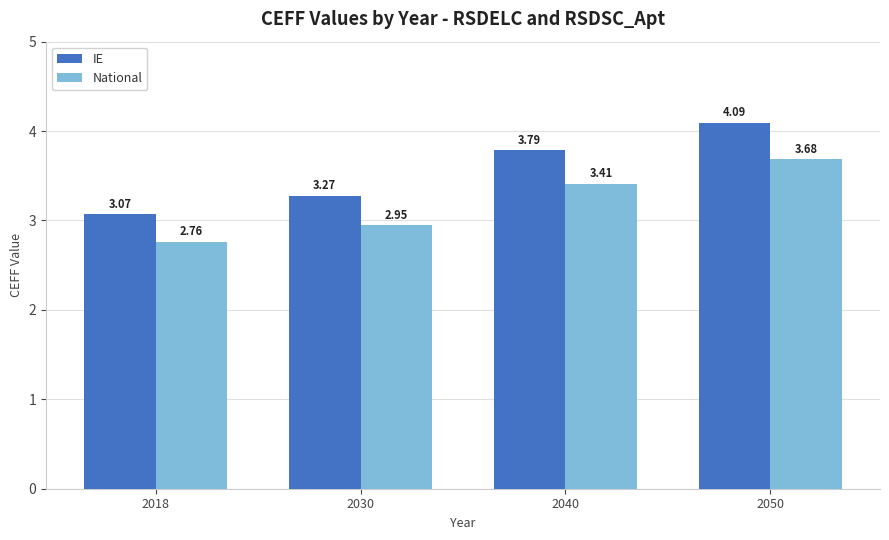

List the labels in order of IE value, smallest first.

2018, 2030, 2040, 2050